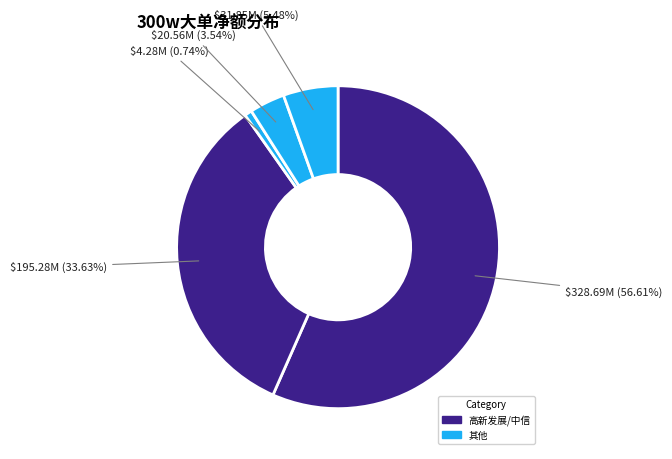

Count the number of slices in the pie.

5